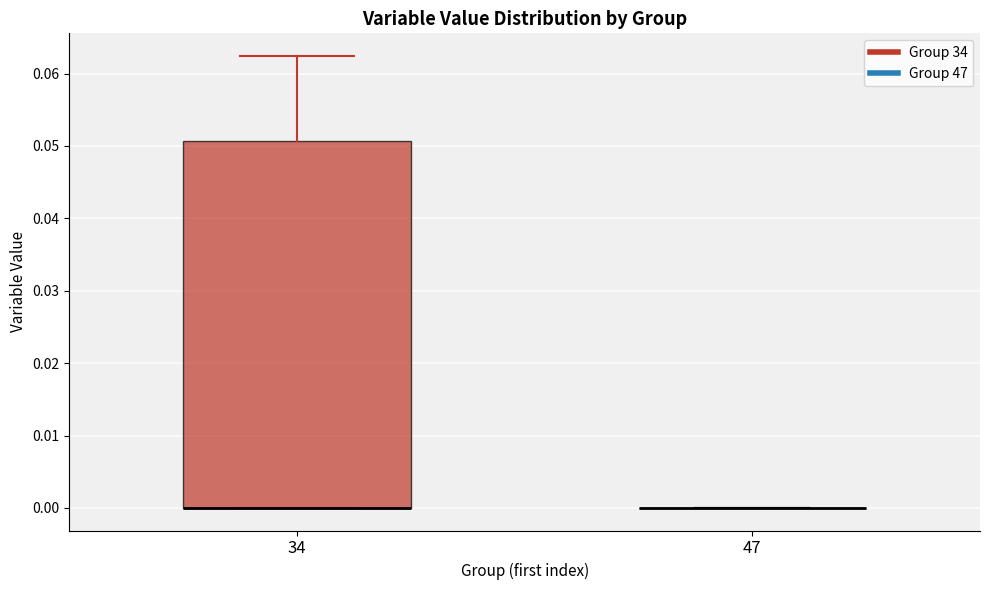

Which box is the tallest, from its lower edge to its upper edge?

34